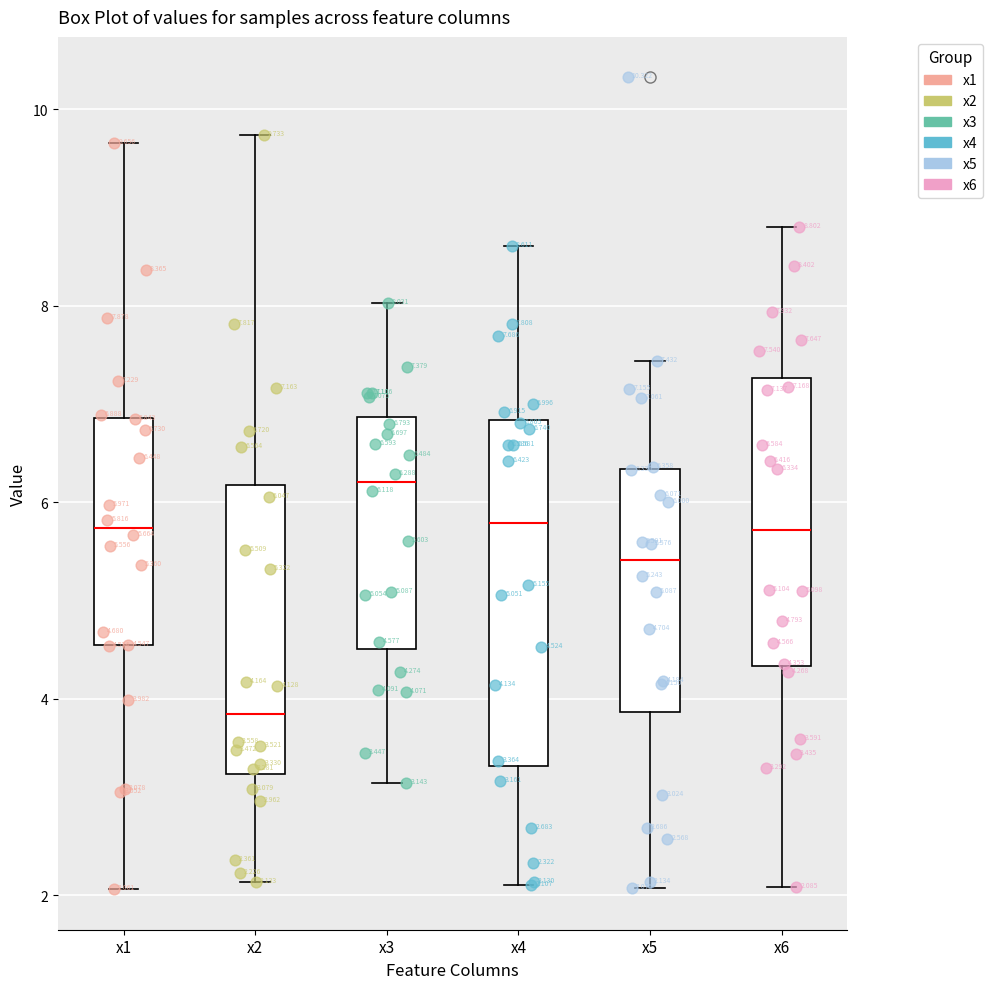

Comparing the boxes themselves (not the whiskers), which one is the tallest?

x4